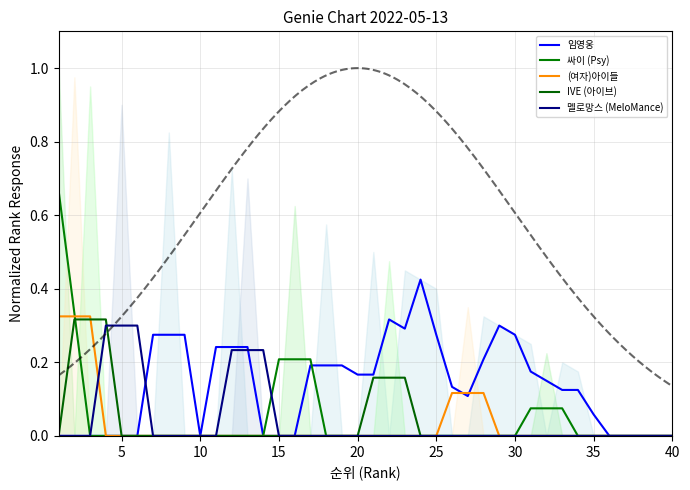

How many intersections are there between IVE (아이브) and (여자)아이들?

1